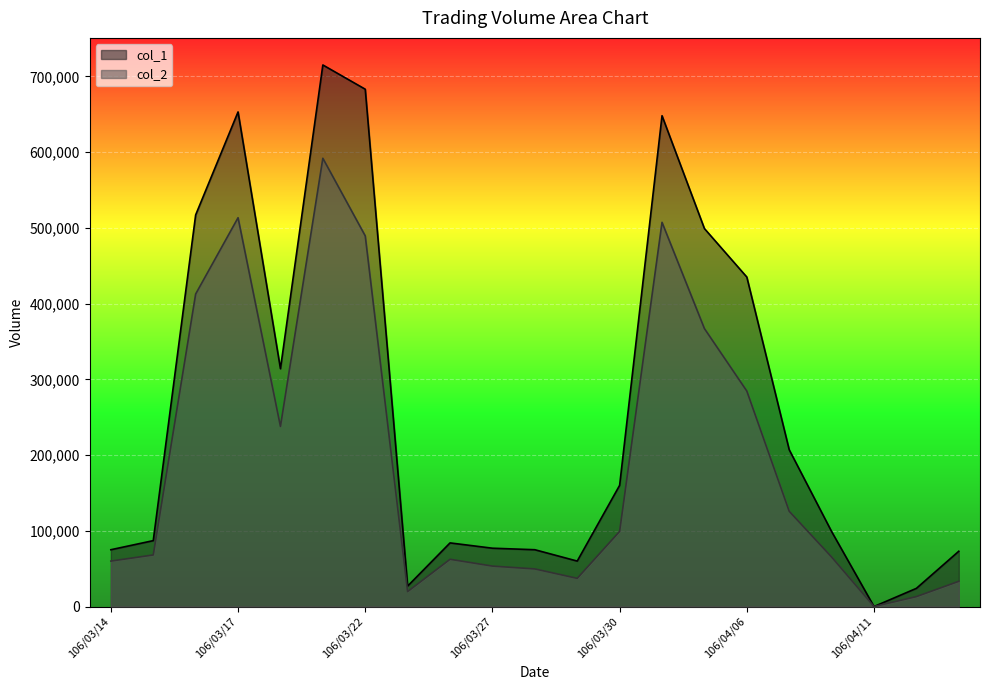

How many values in col_1 are above zero?

20